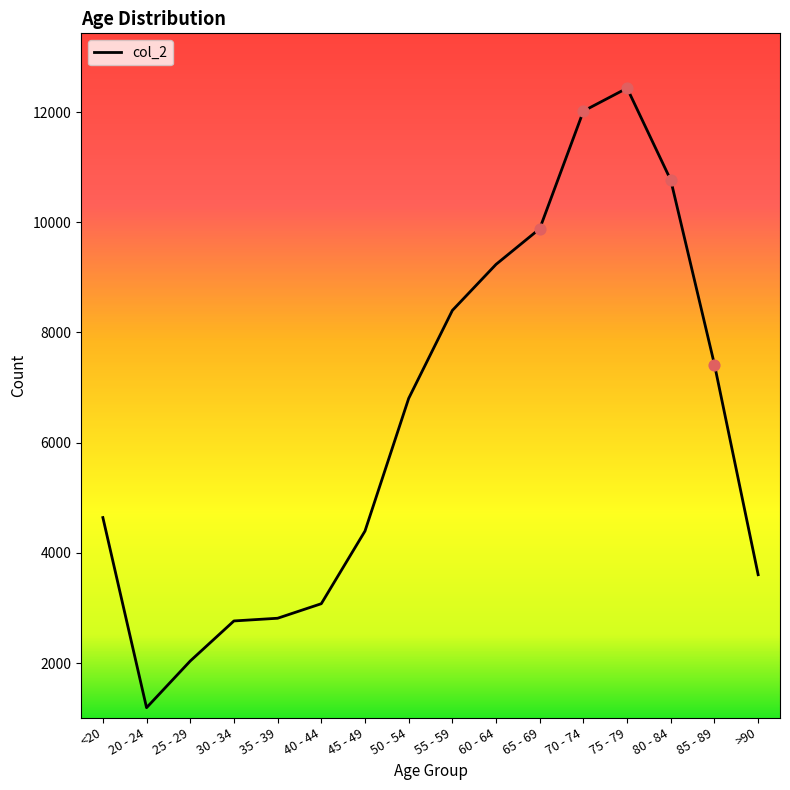

Which has a higher value, 40 - 44 or 80 - 84?

80 - 84